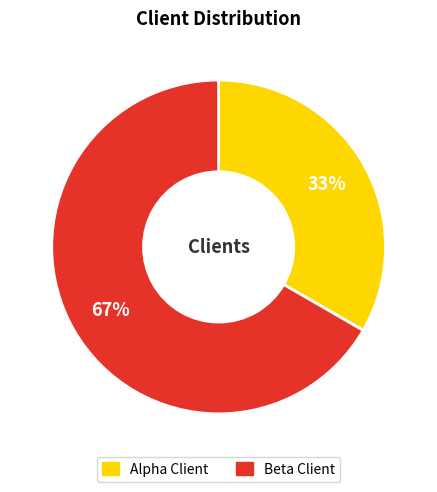

How many segments does this pie chart have?

2